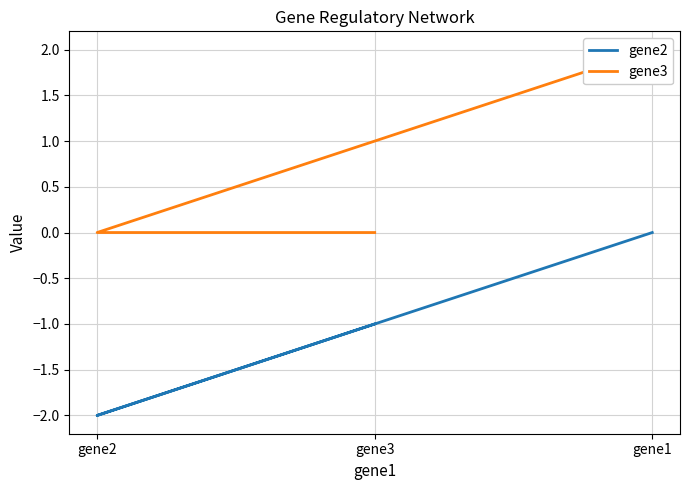

At how many categories does at least one series exceed -1?

3